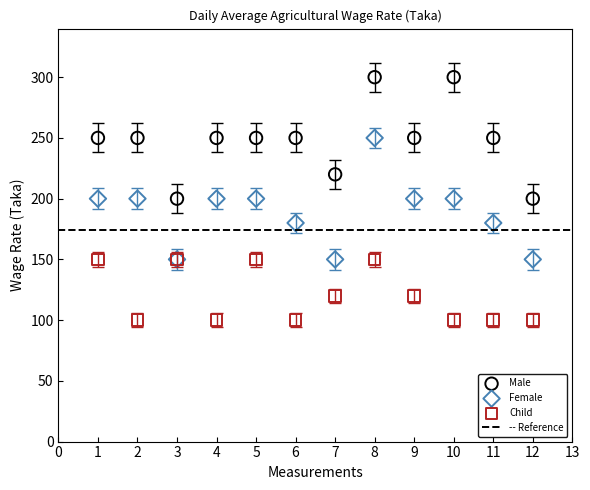

Which series reaches the minimum Y coordinate?

Child